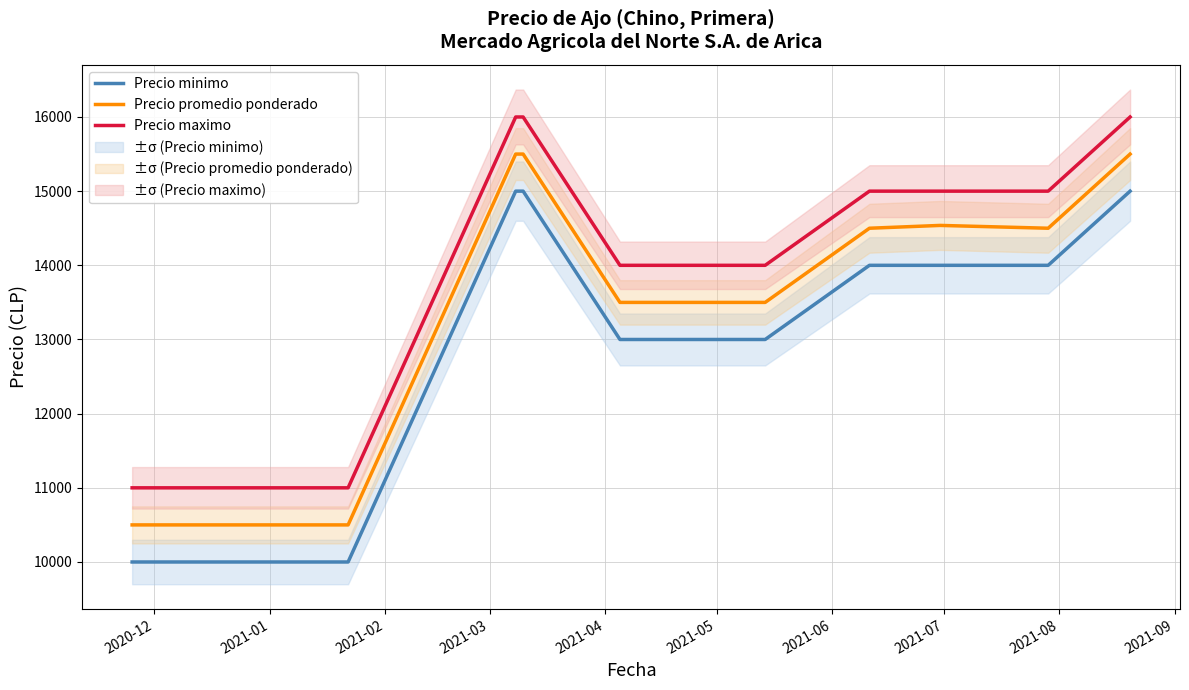

What is the maximum value shown in the chart?

16000